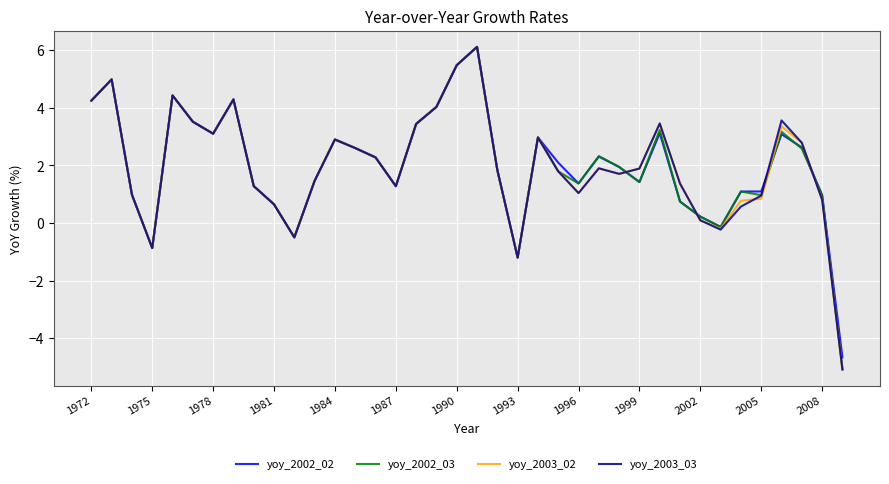

What is the minimum value shown in the chart?

-5.1